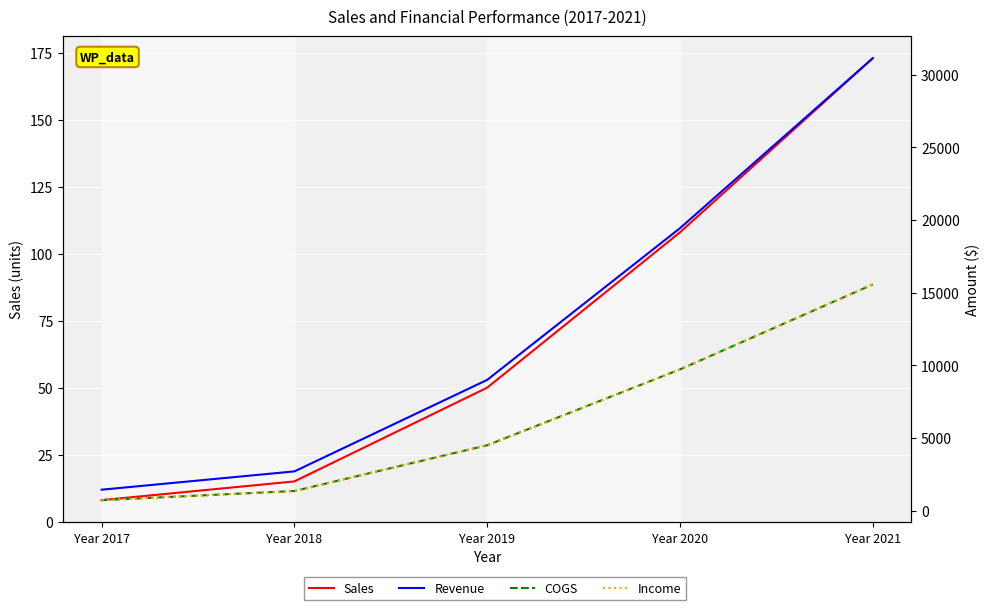

Which series changed the most between Year 2017 and Year 2018?

Revenue